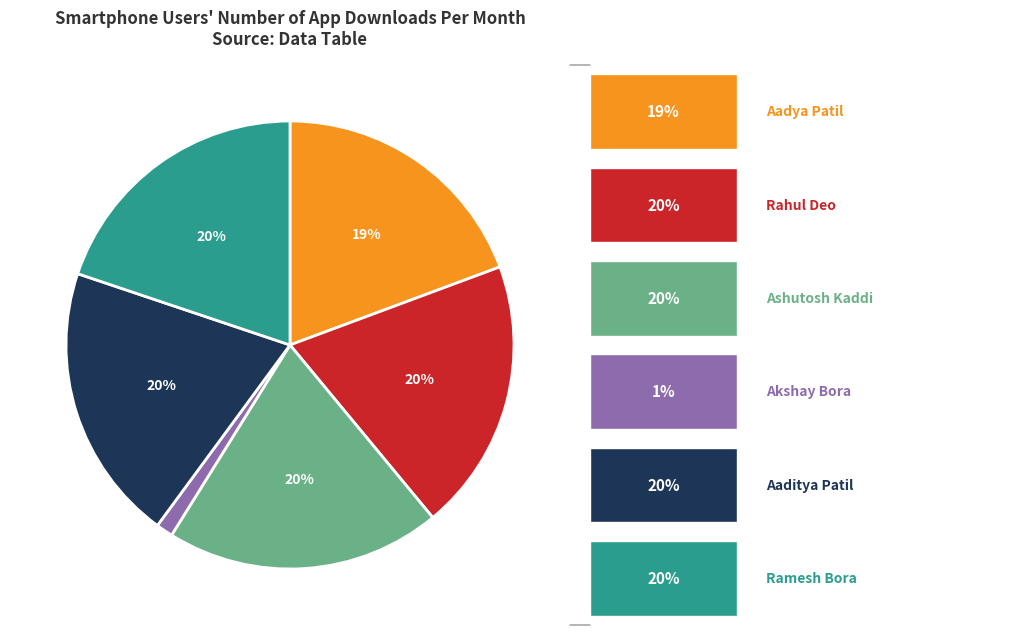

Is there a majority slice in this chart?

No